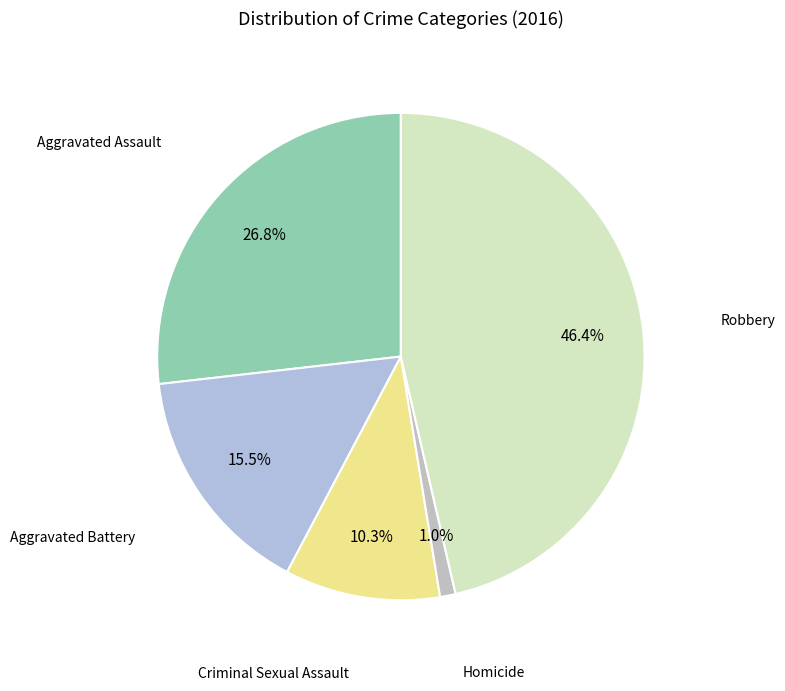

To the nearest percent, what is the combined percentage of Aggravated Battery and Homicide?

16%